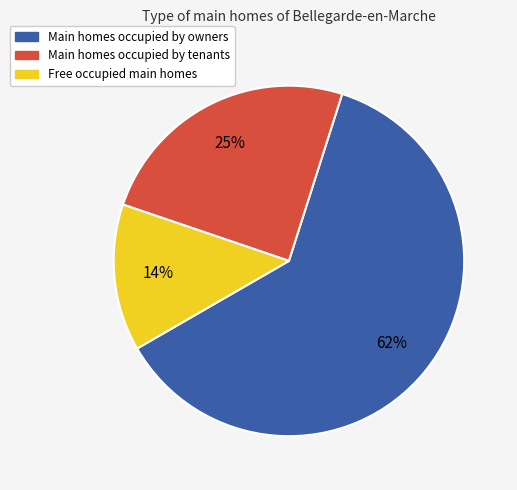

Is there a majority slice in this chart?

Yes